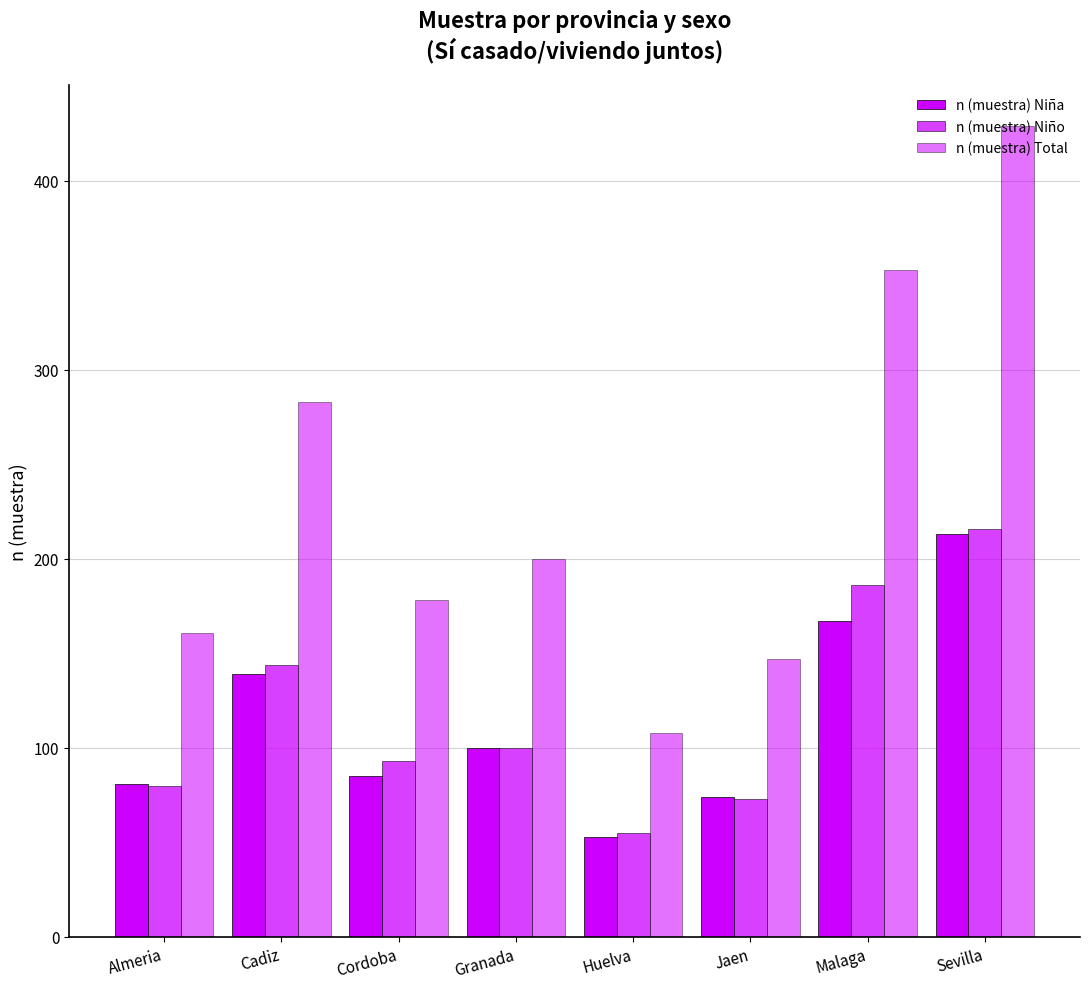

How many bars are there in total?

24